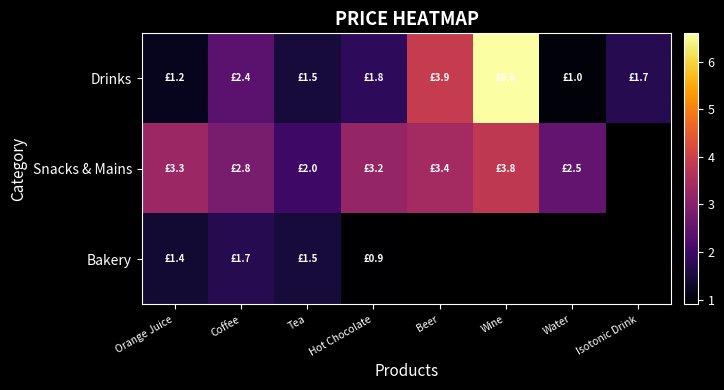

What is the highest value of the Bakery series?

1.7